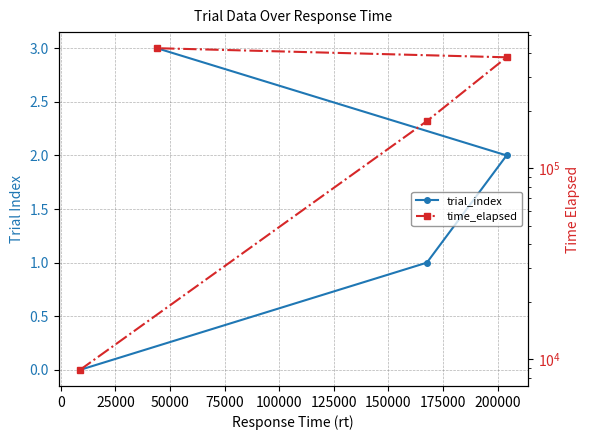

At which category is the sum across all series the highest?

50000